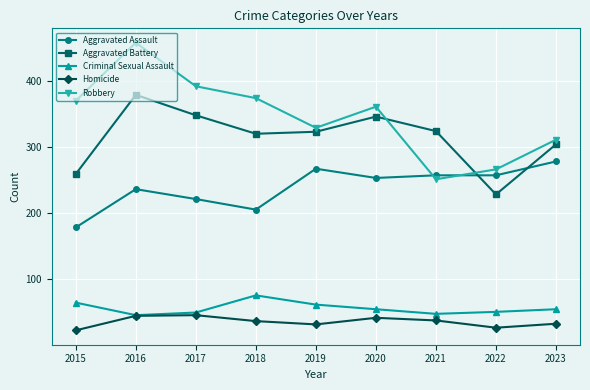

What is the average value of the Robbery series?

346